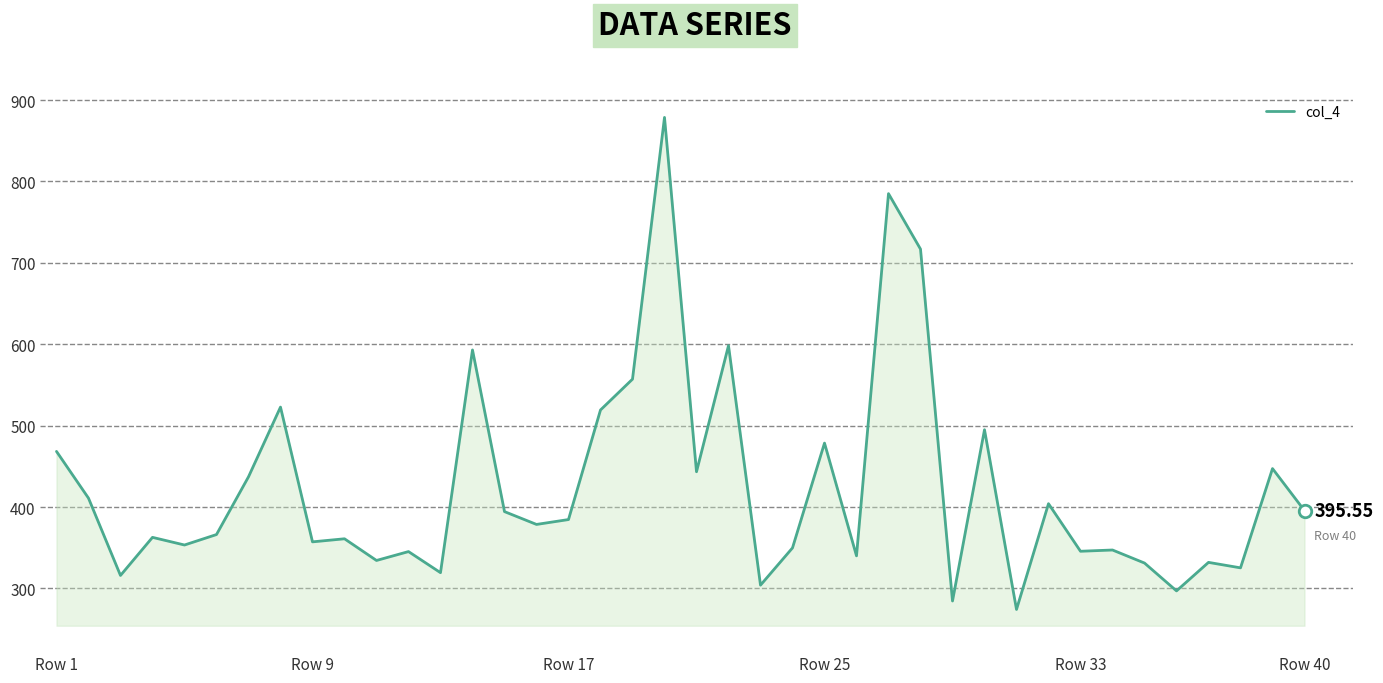

What is the difference between the maximum and minimum values?

604.5